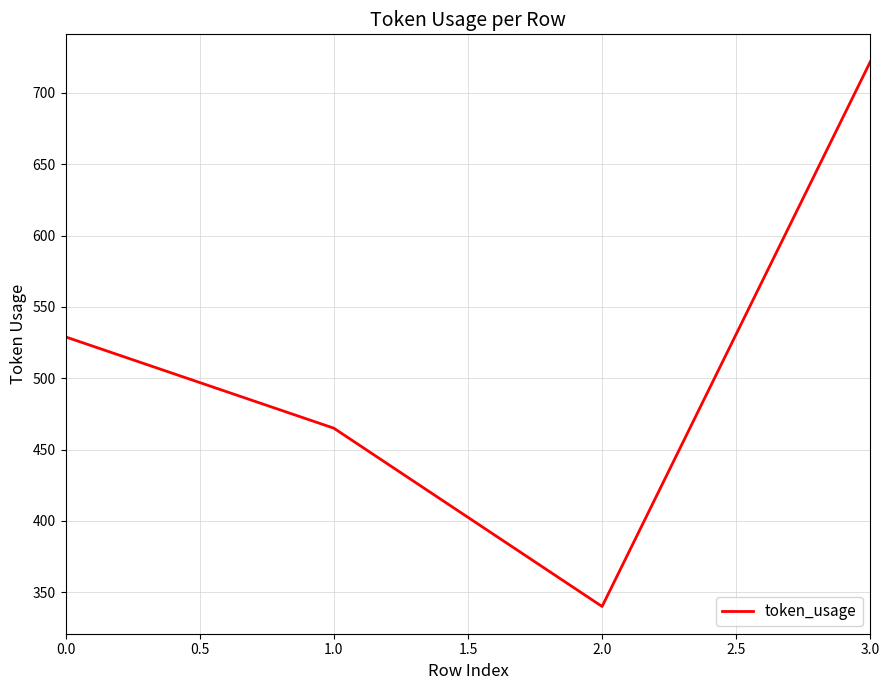

List the labels in order of value, smallest first.

2.0, 1.0, 0.0, 3.0